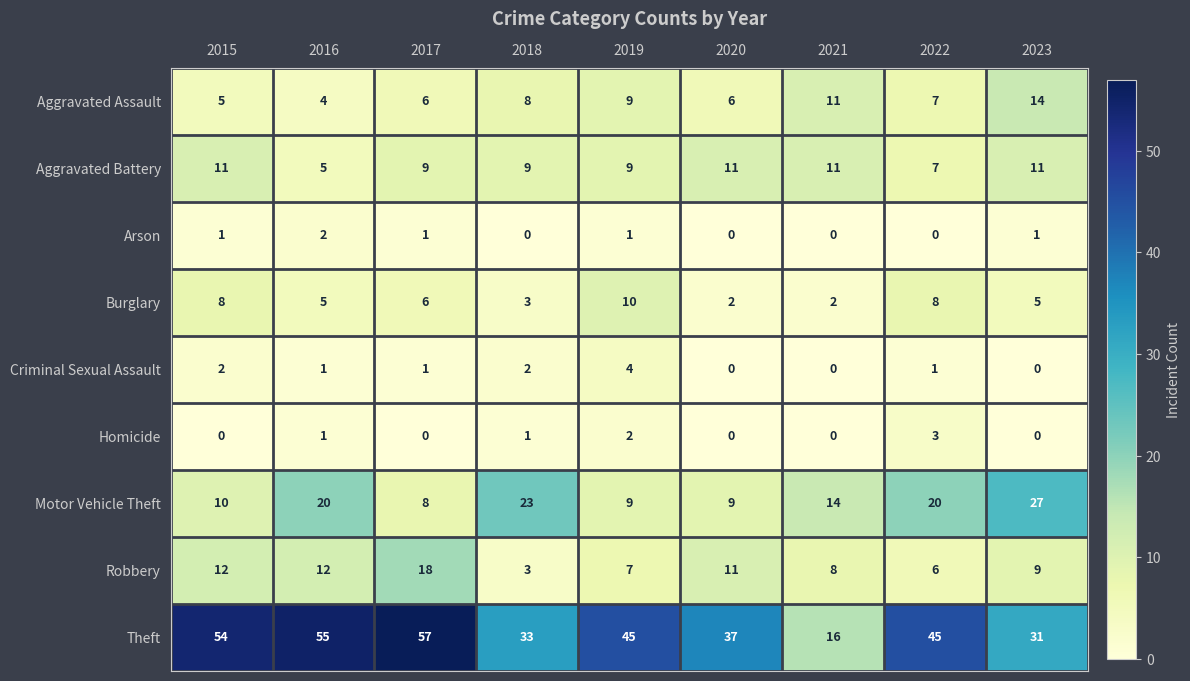

Which series changed the most between 2017 and 2019?

Theft